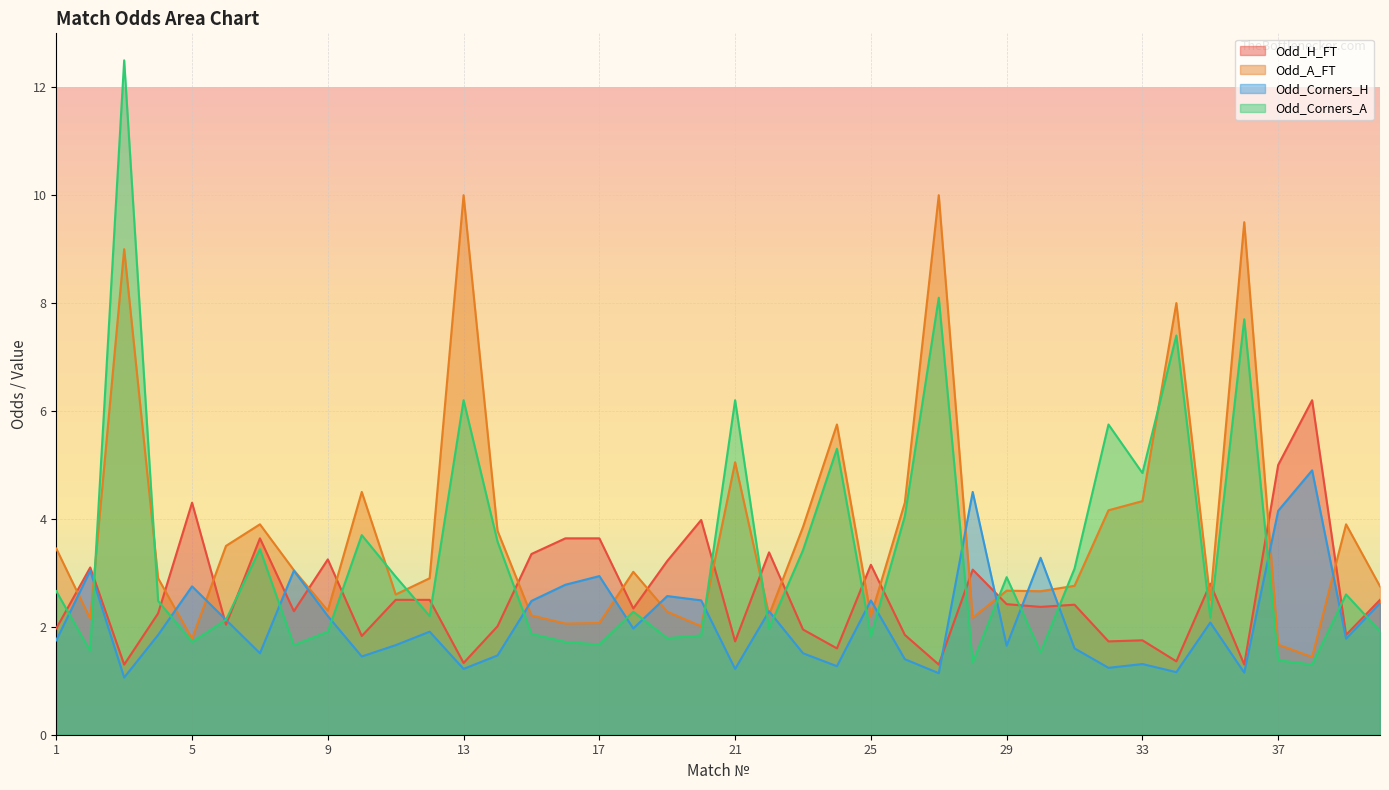

What is the difference between the Odd_Corners_H values at 3 and 32?

0.2